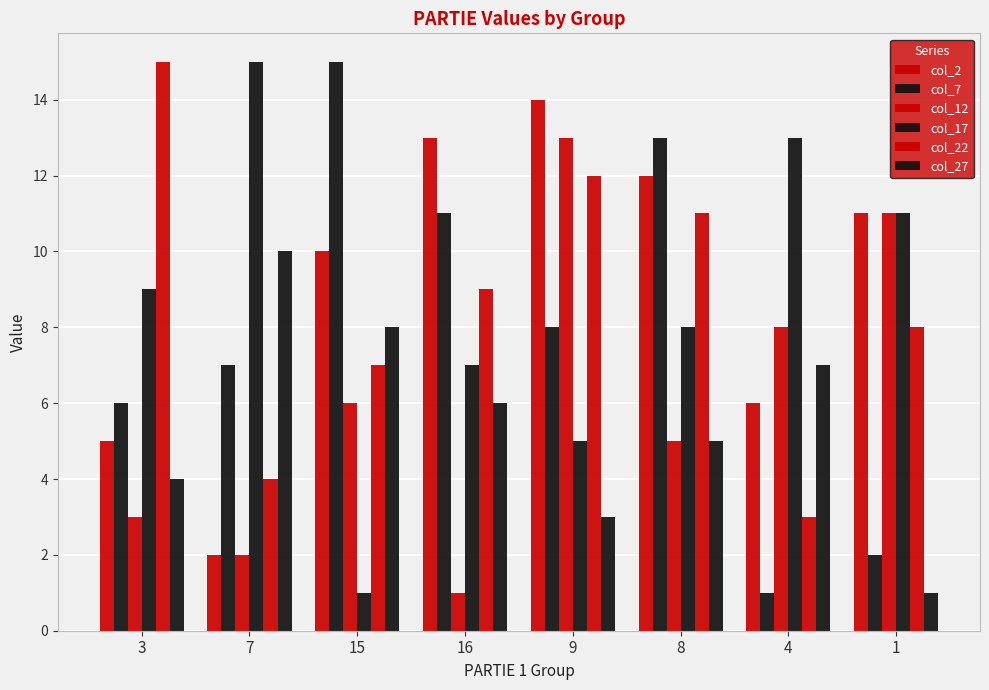

At which category is the sum across all series the highest?

9